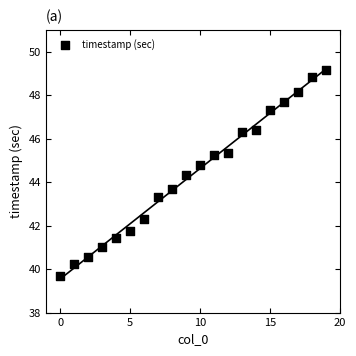

What is the range of Y values (max minus min)?

9.5